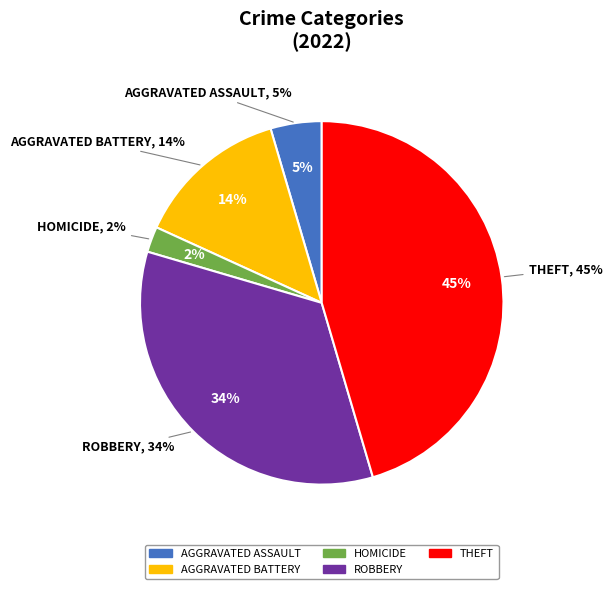

The Homicide slice represents 1% of the pie. True or false?

False